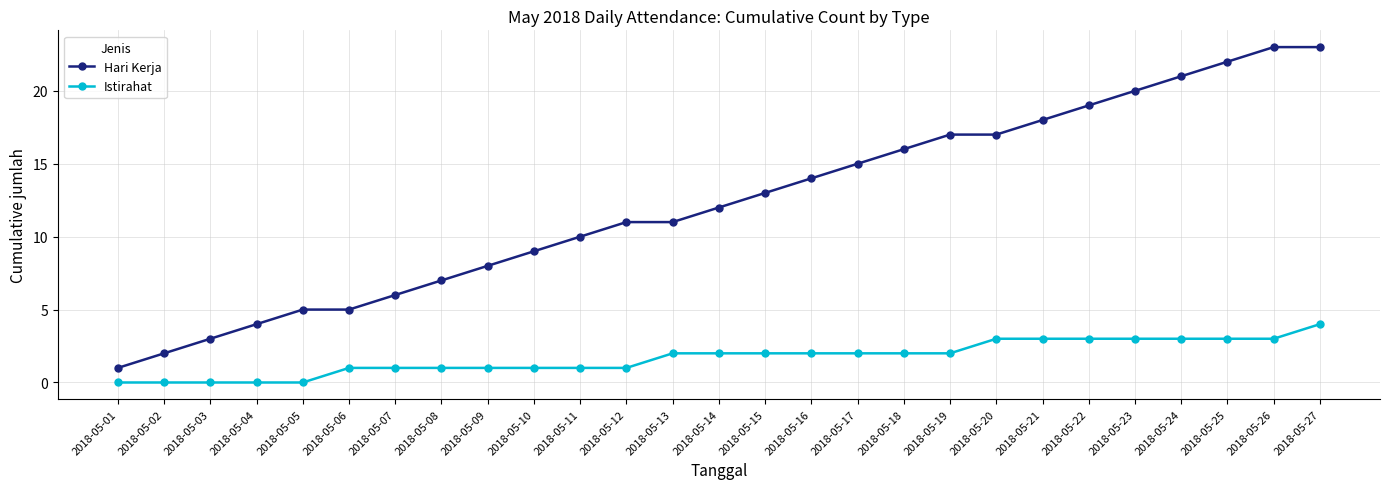

Does the chart have visible grid lines?

Yes